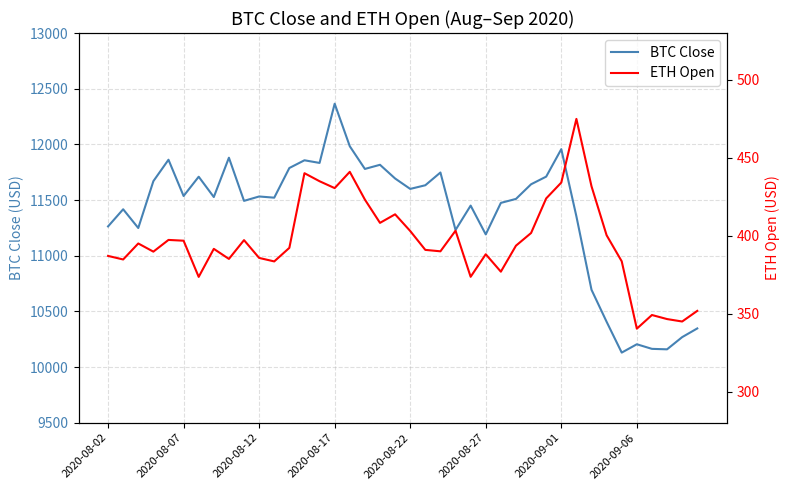

What are all the series names shown in the legend?

BTC Close, ETH Open